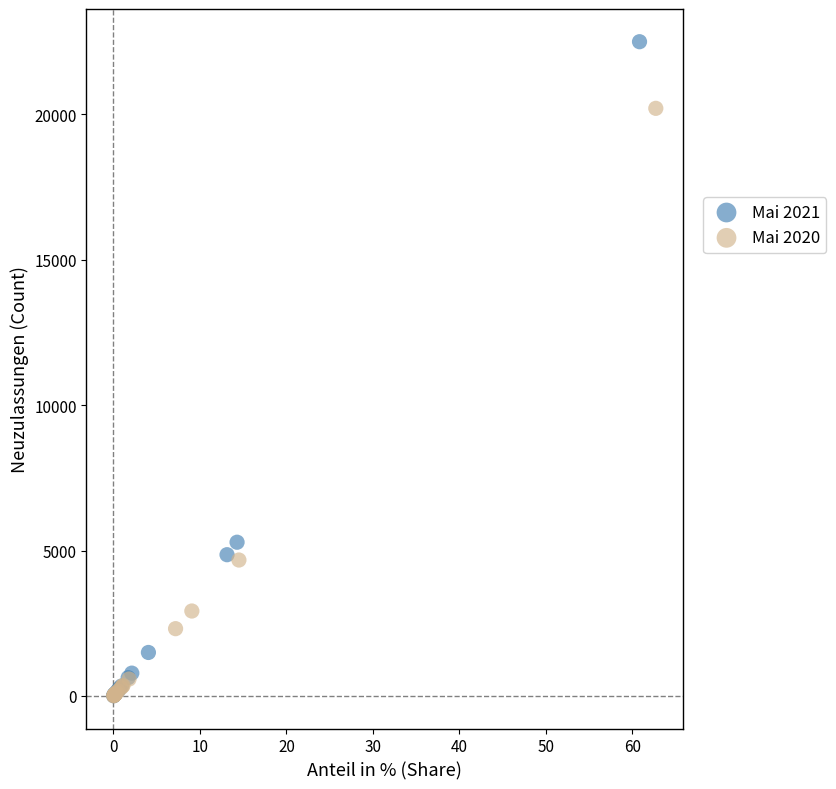

Which series reaches the maximum Y coordinate?

Mai 2021